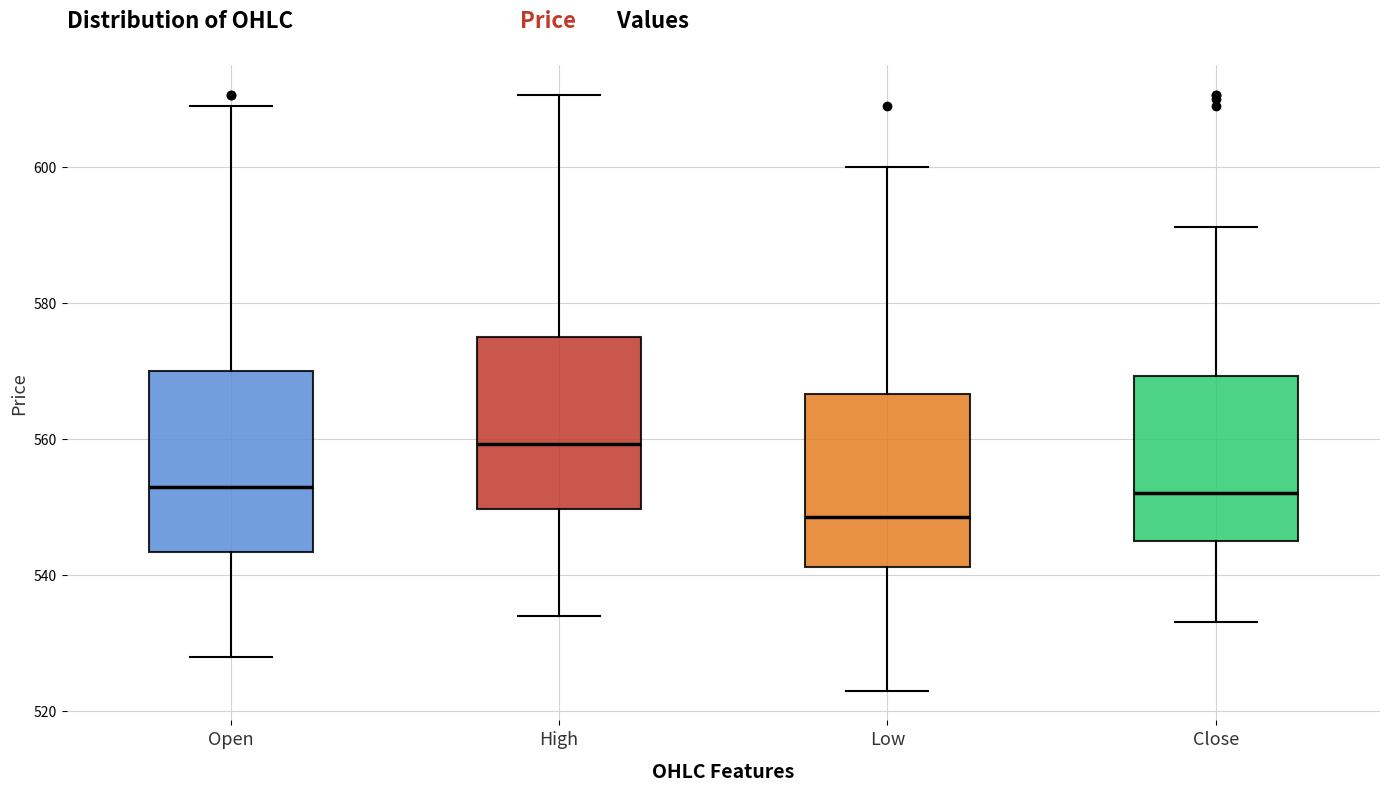

Where is the lower edge of the box for High on the y-axis? The values are not printed on the chart, so give them approximately, as read against the axis.

550